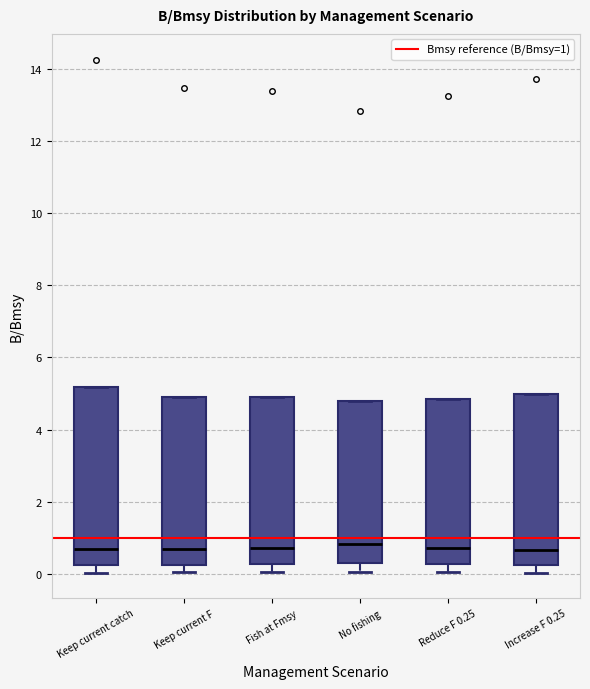

Where does the lower whisker of the box for No fishing end on the y-axis? The values are not printed on the chart, so give them approximately, as read against the axis.

0.0